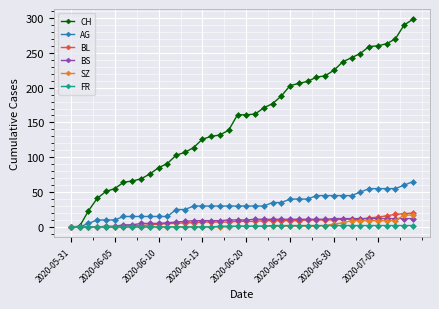

Which series has the largest total across all categories?

CH